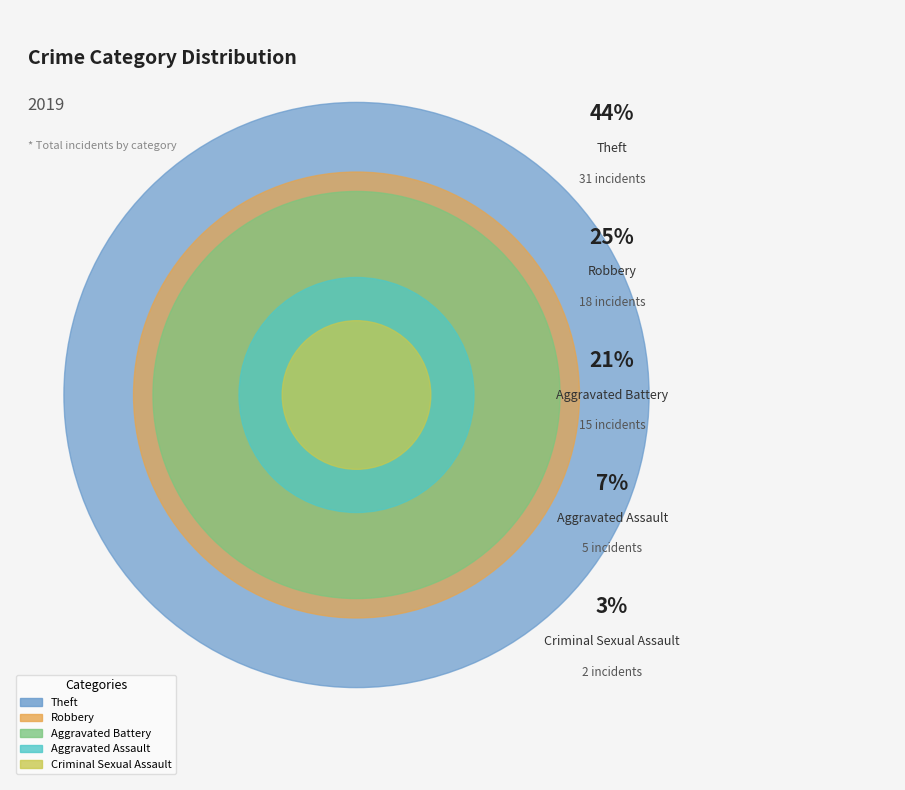

What percentage is the Criminal Sexual Assault slice, to the nearest percent?

3%